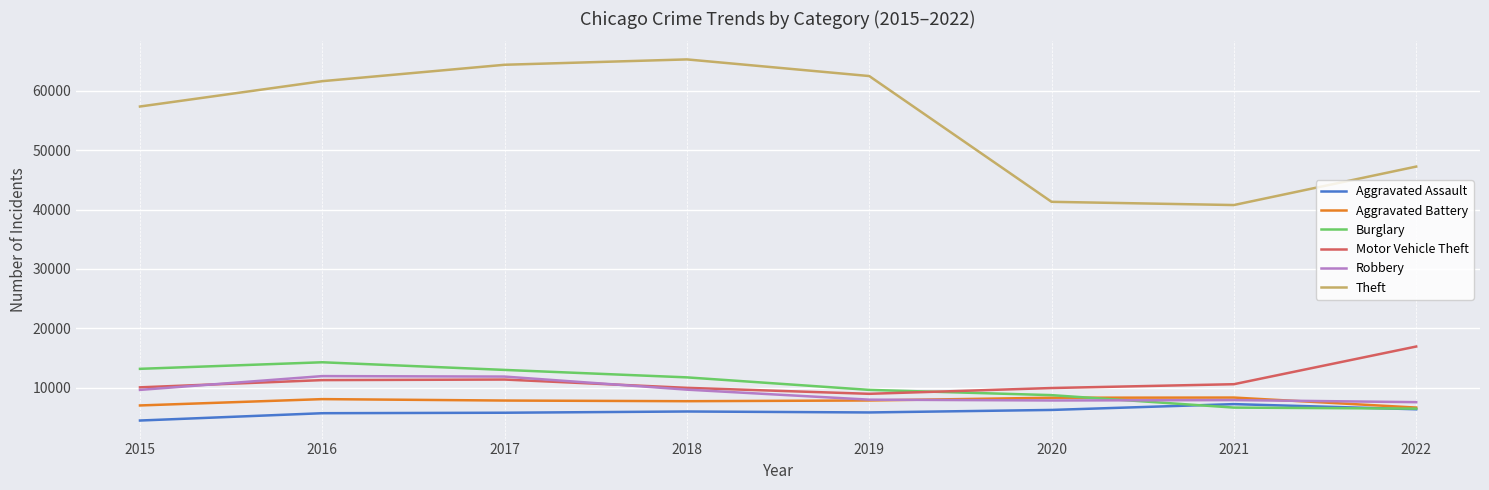

What value does the Robbery series have at 2017, to the nearest 10?

11880